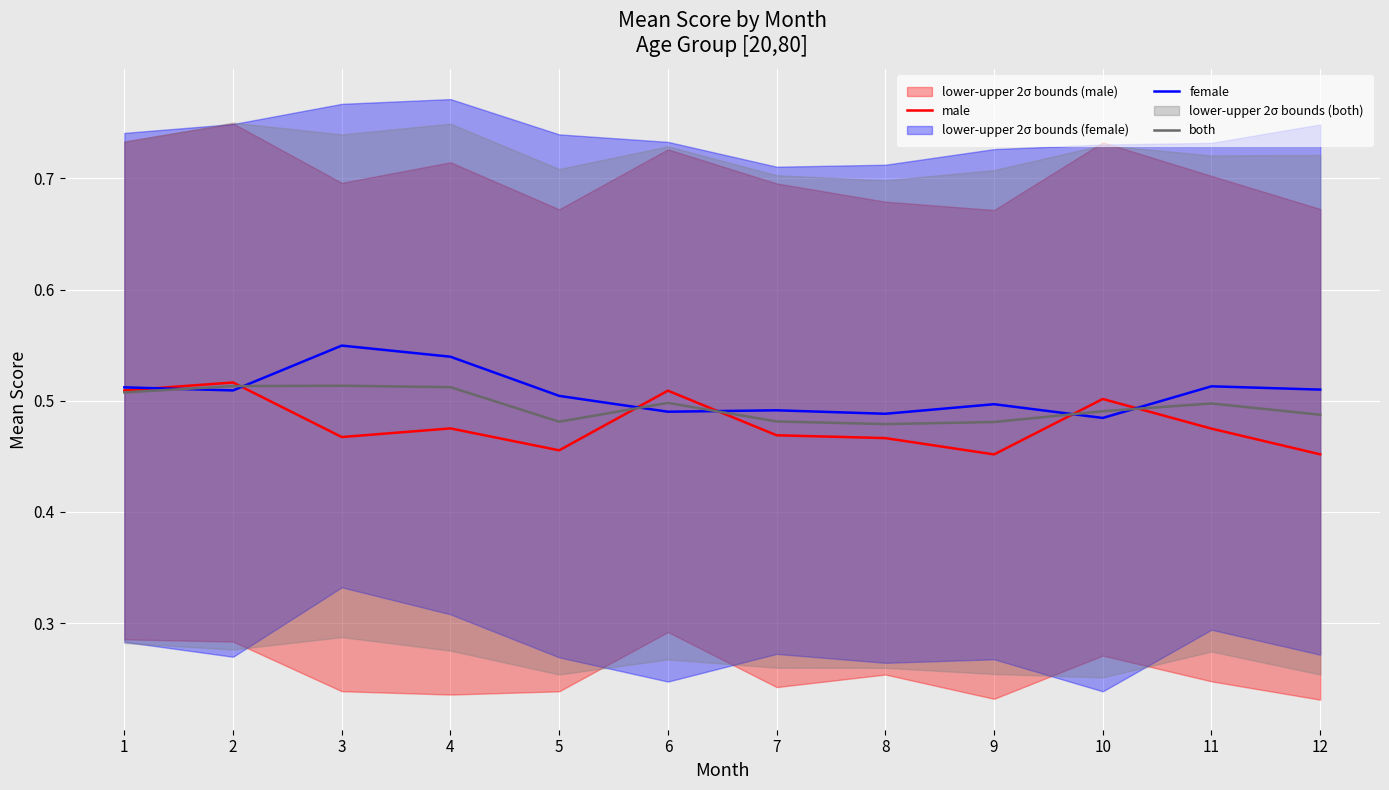

After their last crossing, which series has the higher values: female or both?

female